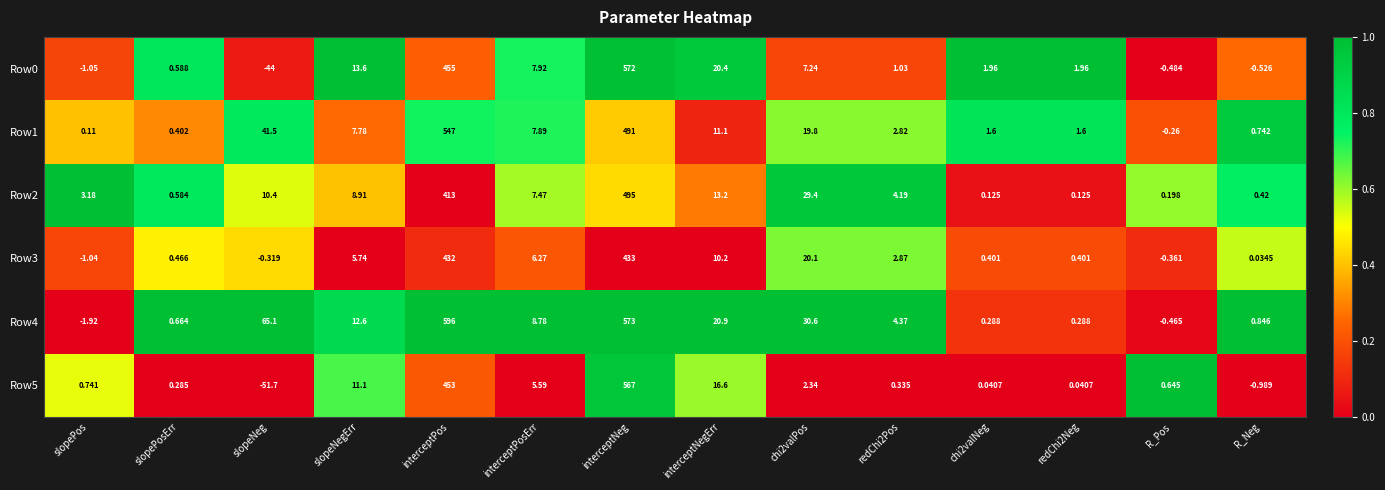

Which category has the lowest value in the Row3 series?

slopePos